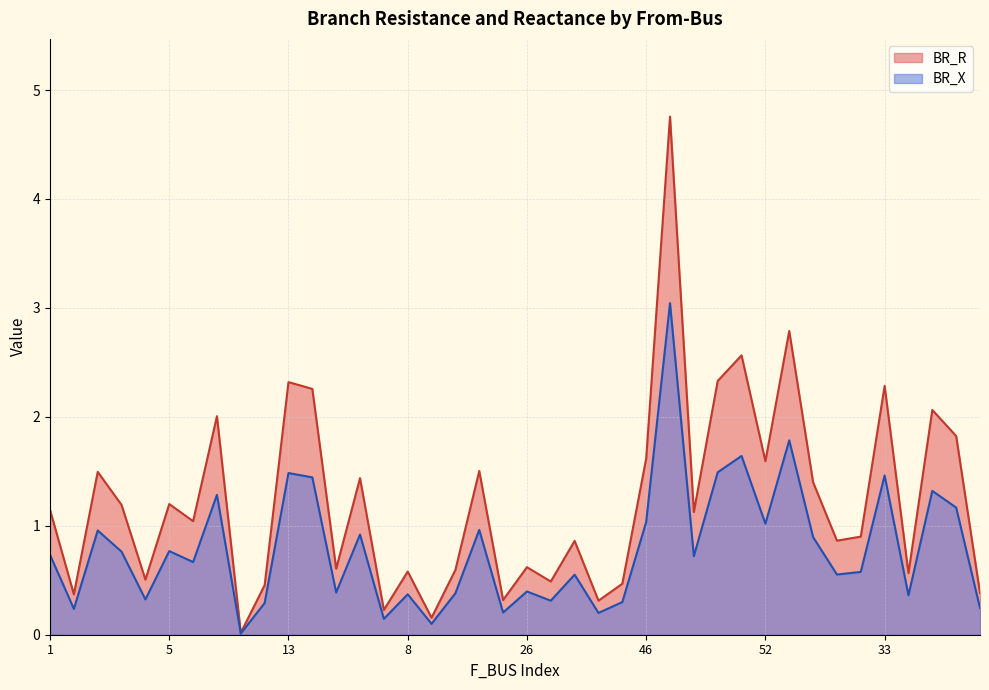

Reading right to left, extract all data points from this chart.

BR_R: 0.4	1.8	2.1	0.6	2.3	0.9	0.9	1.4	2.8	1.6	2.6	2.3	1.1	4.8	1.6	0.5	0.3	0.9	0.5	0.6	0.3	1.5	0.6	0.2	0.6	0.2	1.4	0.6	2.3	2.3	0.5	0.0	2.0	1.0	1.2	0.5	1.2	1.5	0.4	1.1
BR_X: 0.2	1.2	1.3	0.4	1.5	0.6	0.6	0.9	1.8	1.0	1.6	1.5	0.7	3.0	1.0	0.3	0.2	0.6	0.3	0.4	0.2	1.0	0.4	0.1	0.4	0.1	0.9	0.4	1.4	1.5	0.3	0.0	1.3	0.7	0.8	0.3	0.8	1.0	0.2	0.7